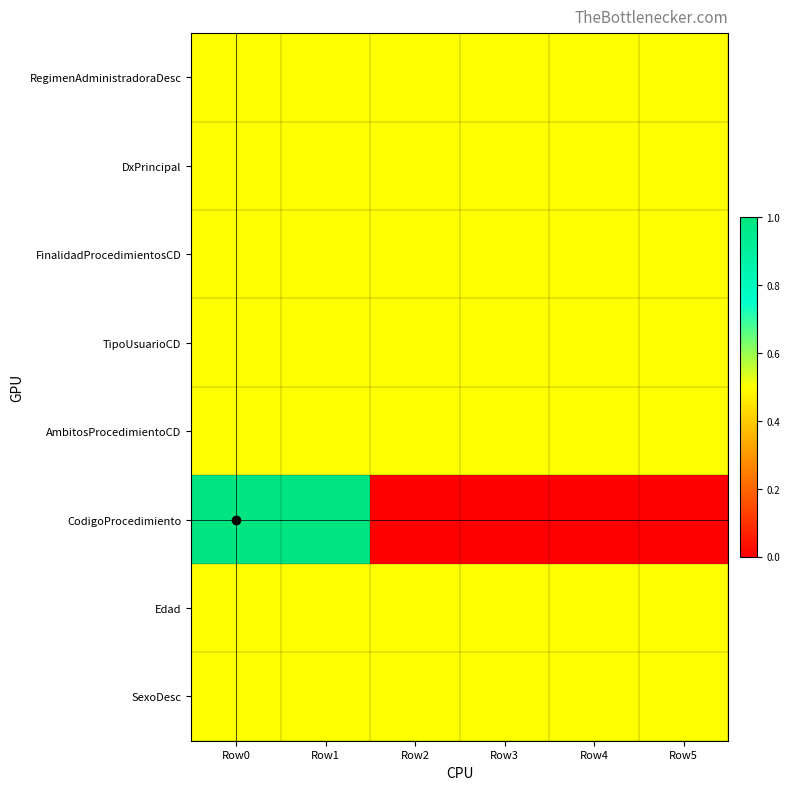

Reading right to left, list all the values displayed in this chart.

RegimenAdministradoraDesc: Row5=0.5	Row4=0.5	Row3=0.5	Row2=0.5	Row1=0.5	Row0=0.5
DxPrincipal: Row5=0.5	Row4=0.5	Row3=0.5	Row2=0.5	Row1=0.5	Row0=0.5
FinalidadProcedimientosCD: Row5=0.5	Row4=0.5	Row3=0.5	Row2=0.5	Row1=0.5	Row0=0.5
TipoUsuarioCD: Row5=0.5	Row4=0.5	Row3=0.5	Row2=0.5	Row1=0.5	Row0=0.5
AmbitosProcedimientoCD: Row5=0.5	Row4=0.5	Row3=0.5	Row2=0.5	Row1=0.5	Row0=0.5
CodigoProcedimiento: Row5=0.0	Row4=0.0	Row3=0.0	Row2=0.0	Row1=1.0	Row0=1.0
Edad: Row5=0.5	Row4=0.5	Row3=0.5	Row2=0.5	Row1=0.5	Row0=0.5
SexoDesc: Row5=0.5	Row4=0.5	Row3=0.5	Row2=0.5	Row1=0.5	Row0=0.5